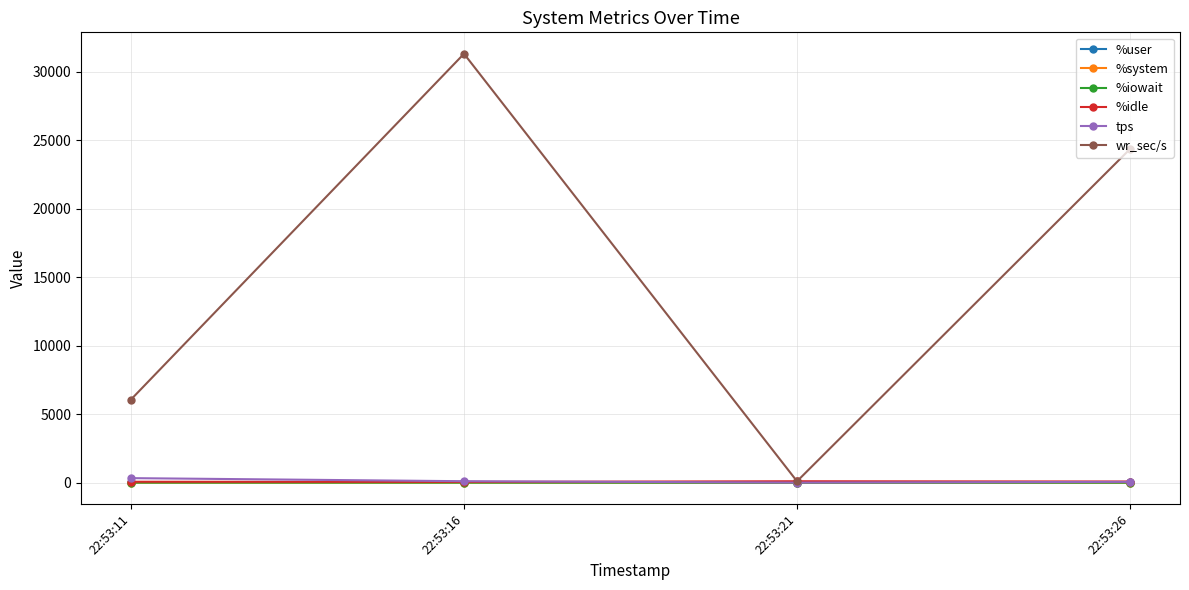

Which series has the largest total across all categories?

wr_sec/s